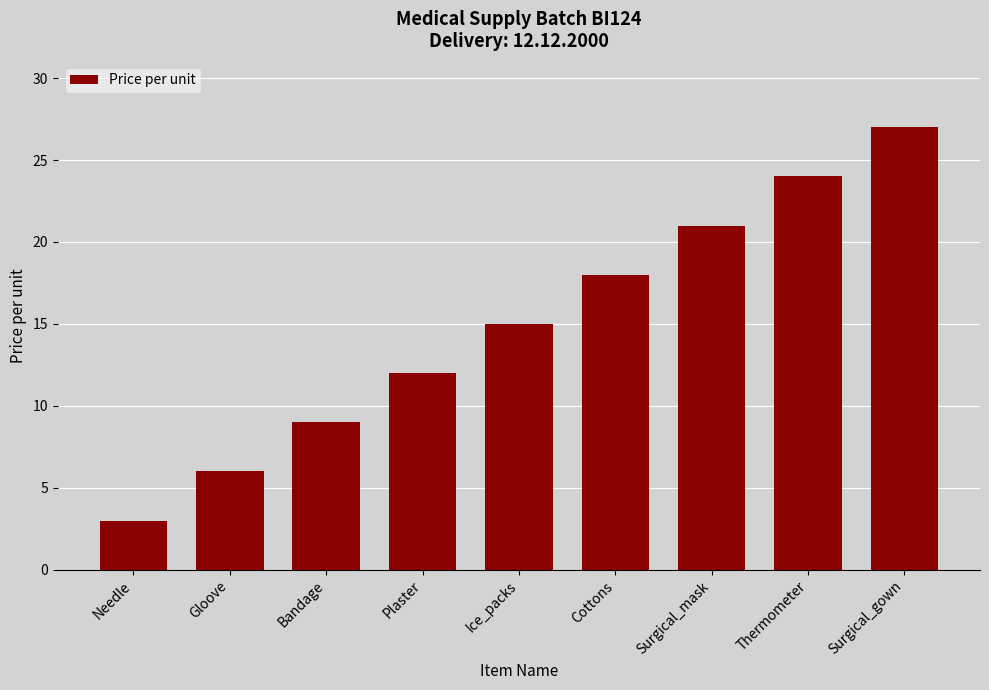

List the labels in order of value, smallest first.

Needle, Gloove, Bandage, Plaster, Ice_packs, Cottons, Surgical_mask, Thermometer, Surgical_gown